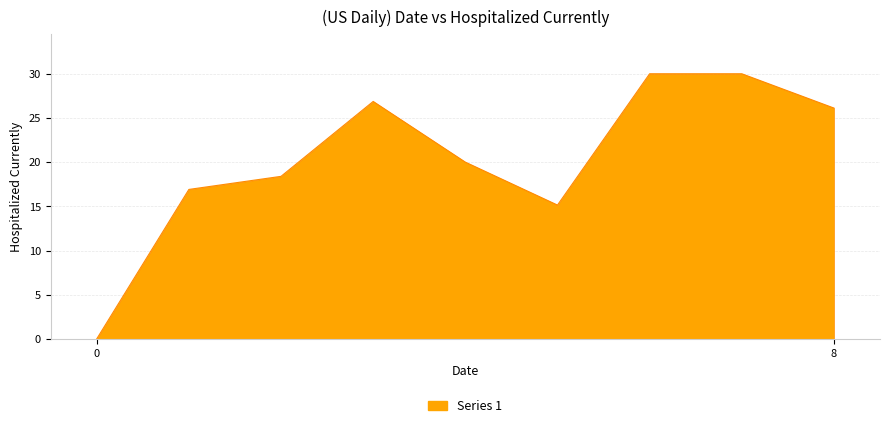

Does the chart display data point markers on the line(s)?

No